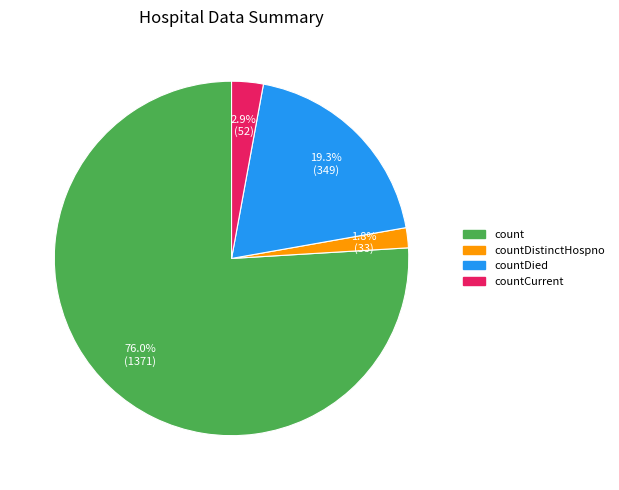

Count the number of slices in the pie.

4